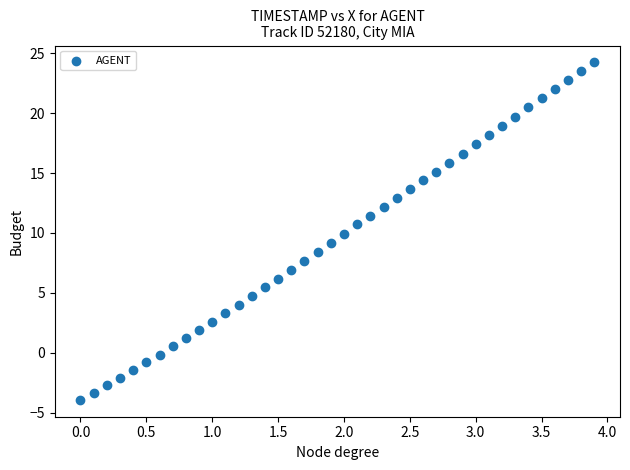

What is the range of X values (max minus min)?

3.9